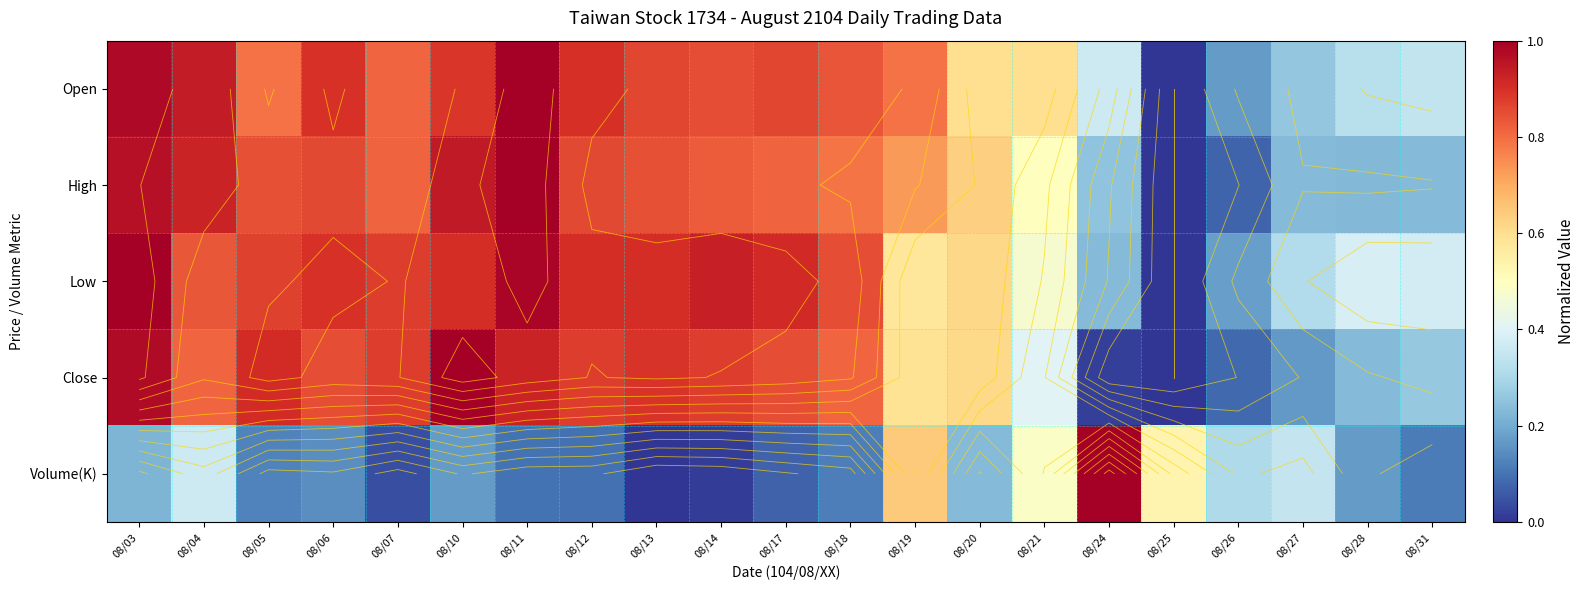

Count the number of categories in the chart.

21